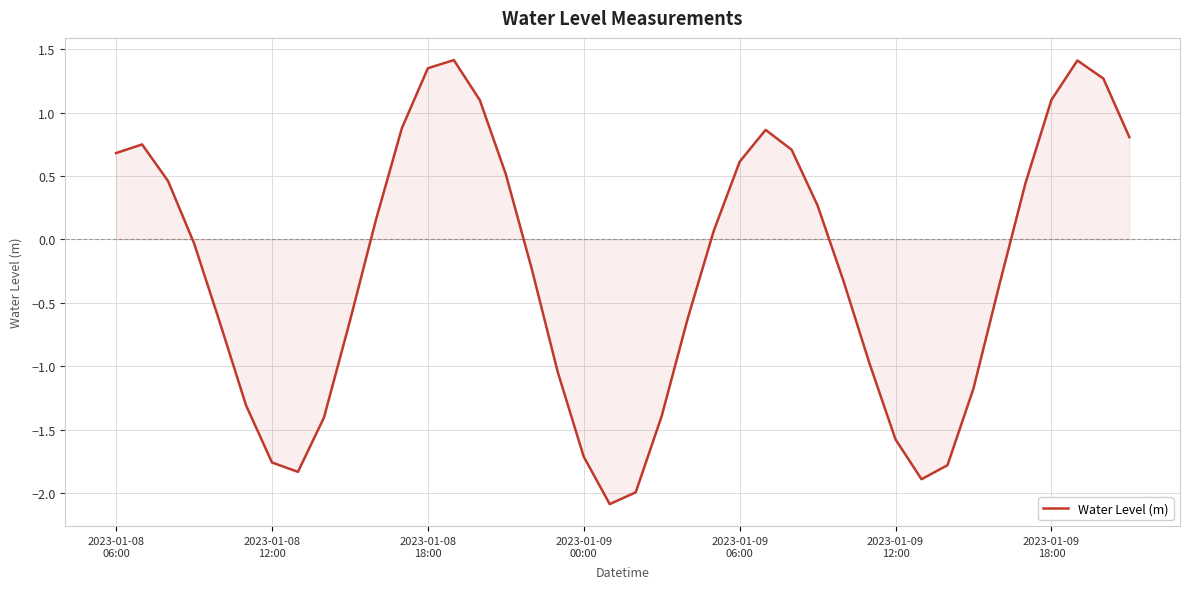

What is the difference between the maximum and minimum values?

3.5